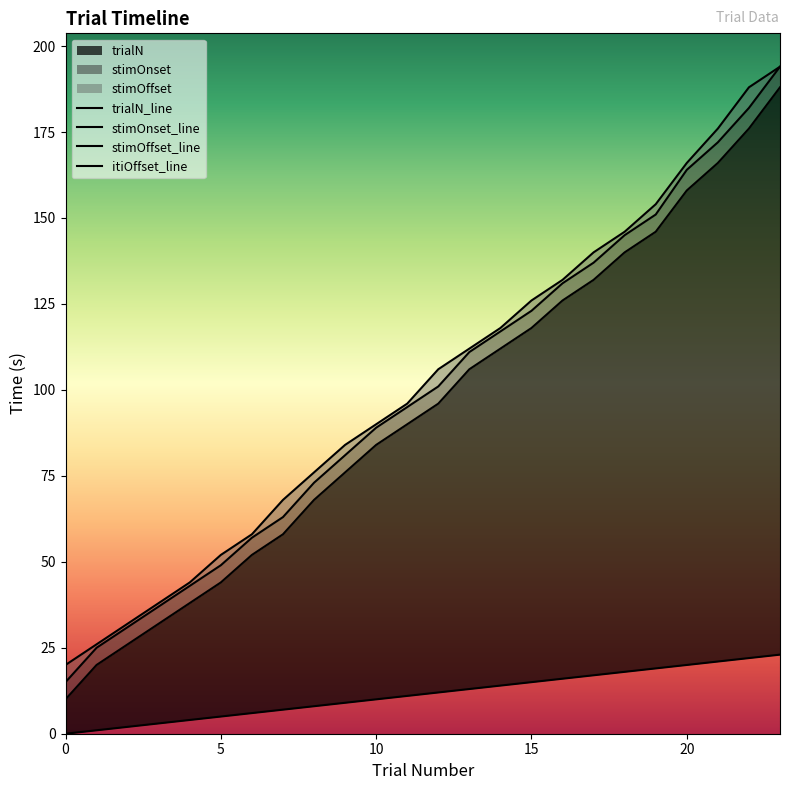

List the series in order of their peak value, highest first.

stimOffset, itiOffset, stimOnset, trialN